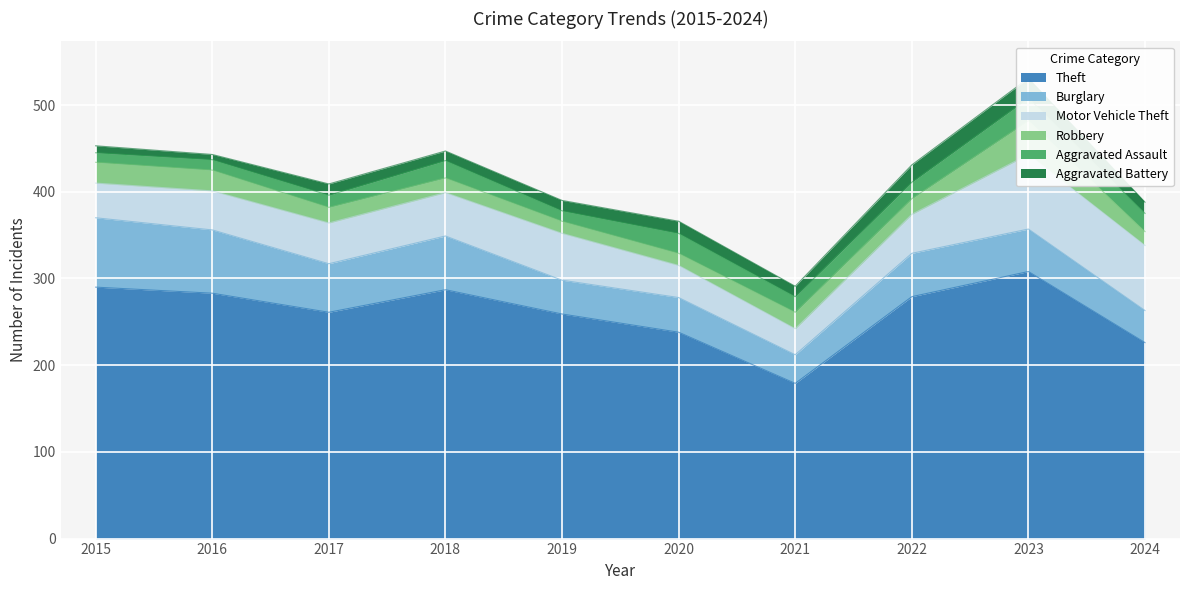

Does the chart display data point markers on the line(s)?

No